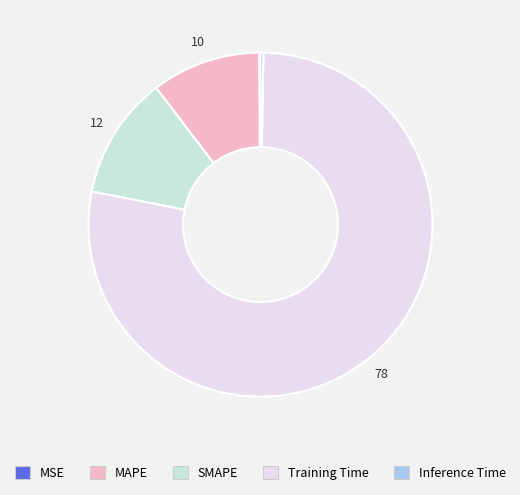

To the nearest percent, what percentage of the pie is SMAPE?

12%